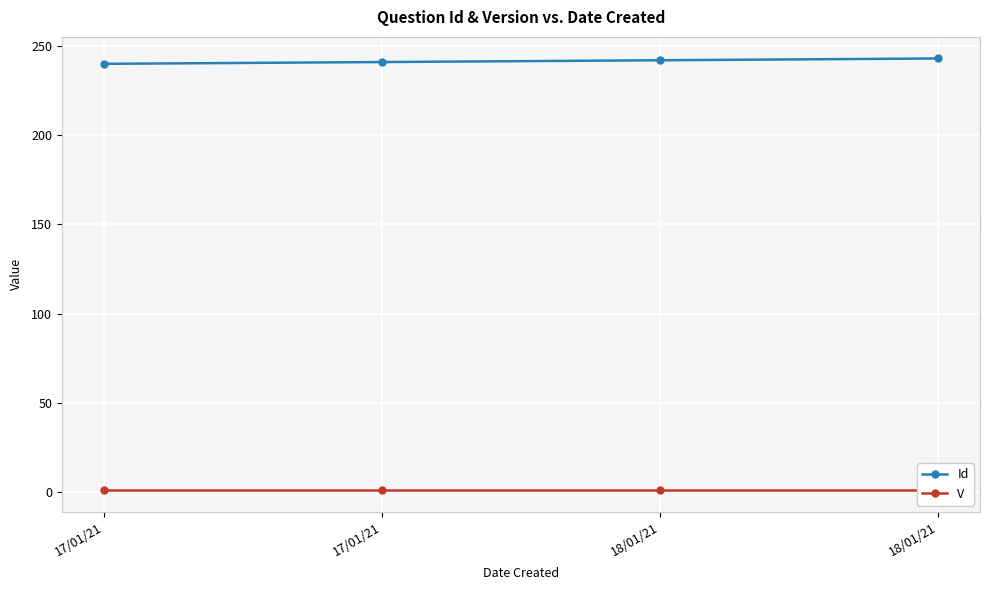

True or false: Id and V intersect in this chart.

False